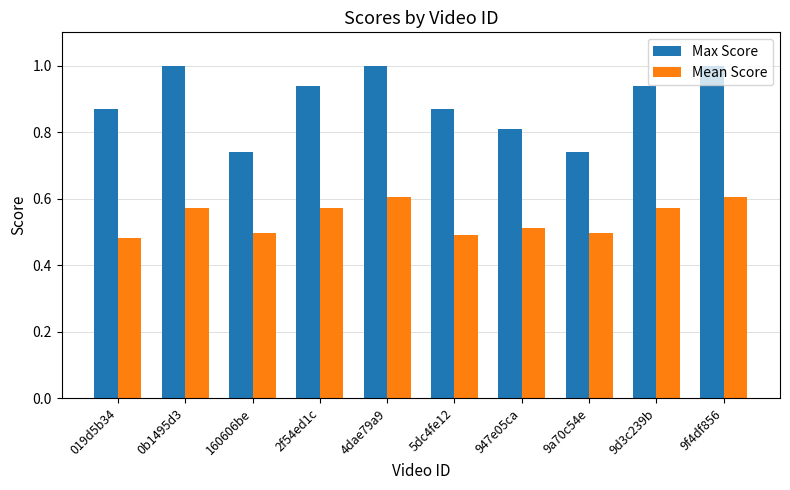

How many groups of bars are there?

10